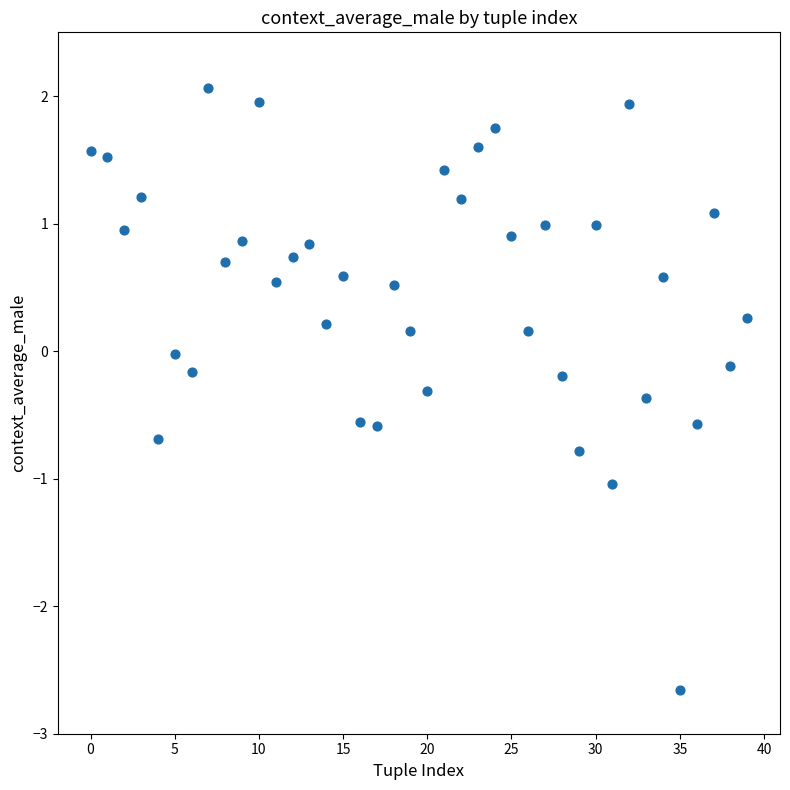

What is the range of Y values (max minus min)?

4.7